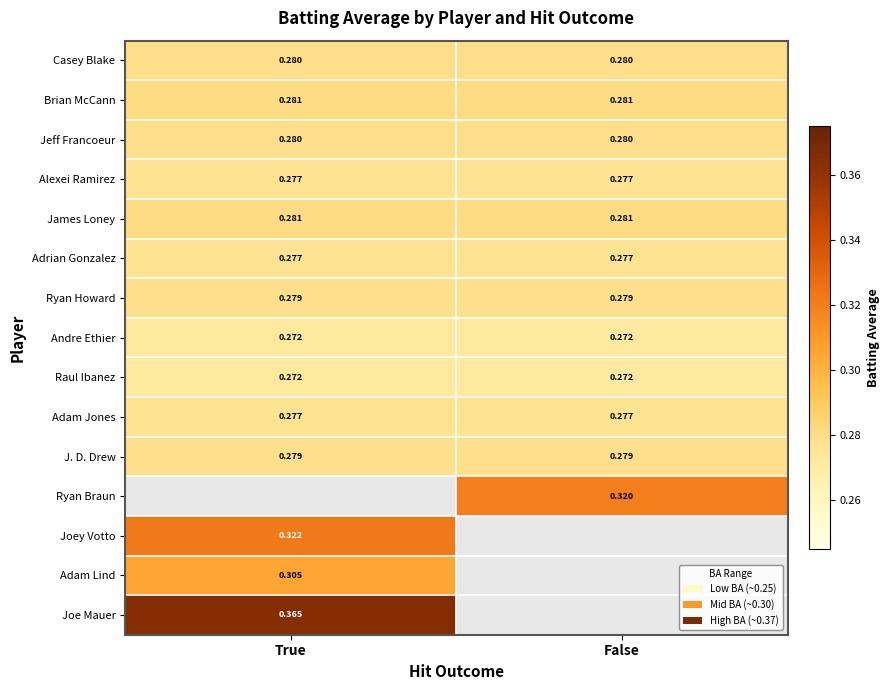

Is the value of Adam Jones at False greater than the value of Brian McCann at True?

No